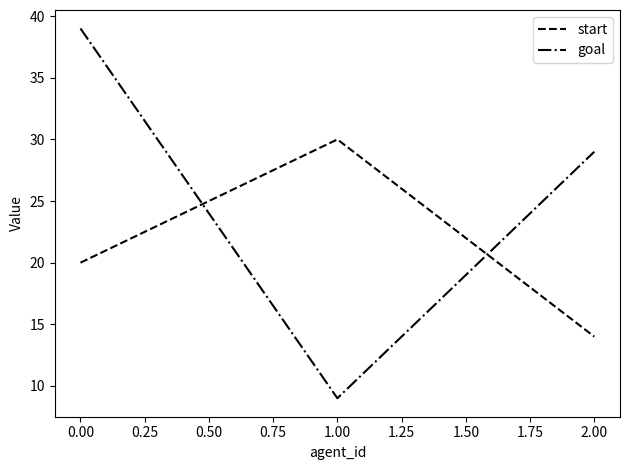

What position from the left is 0.00?

1